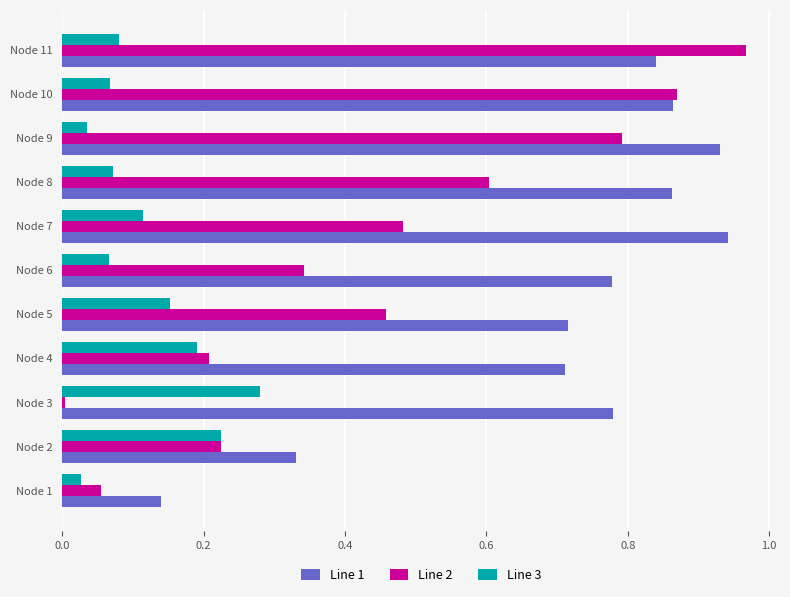

At which category does the chart reach its minimum across all series?

Node 3